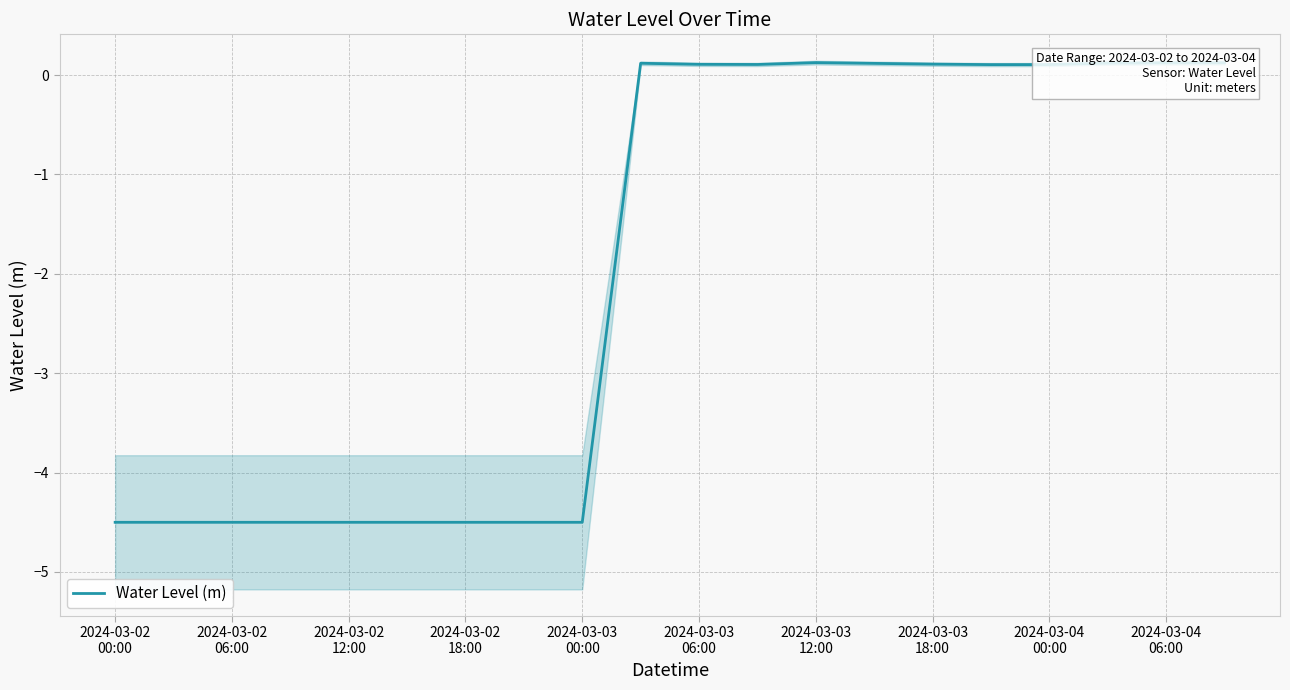

How many values are above zero?

11